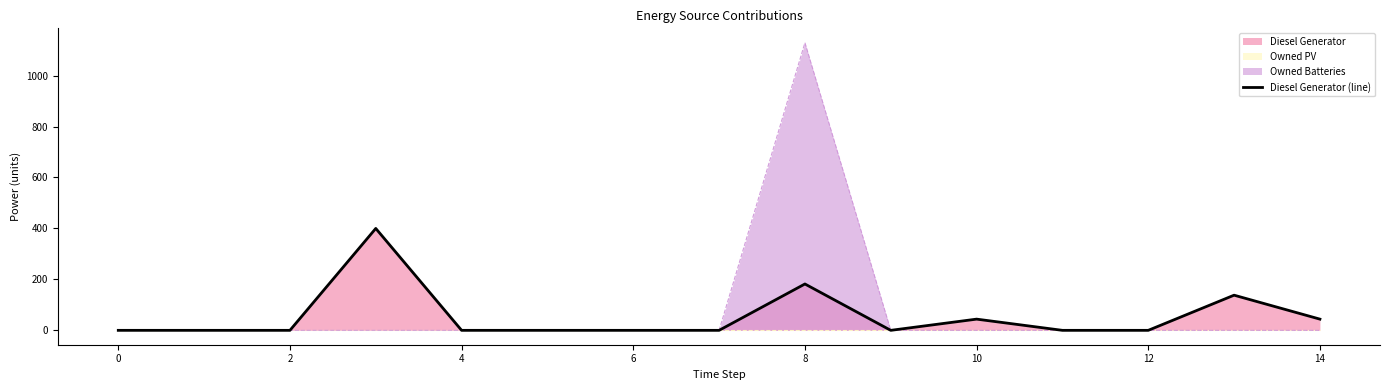

How many values are above zero?

5